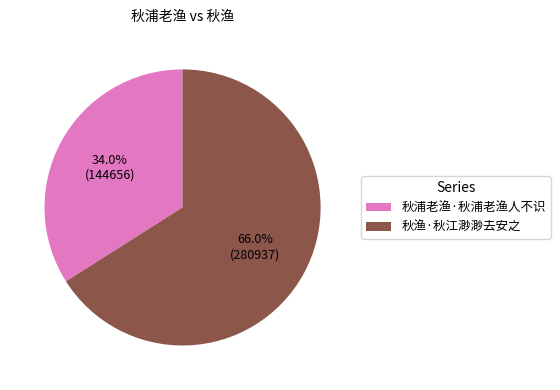

Count the number of slices in the pie.

2